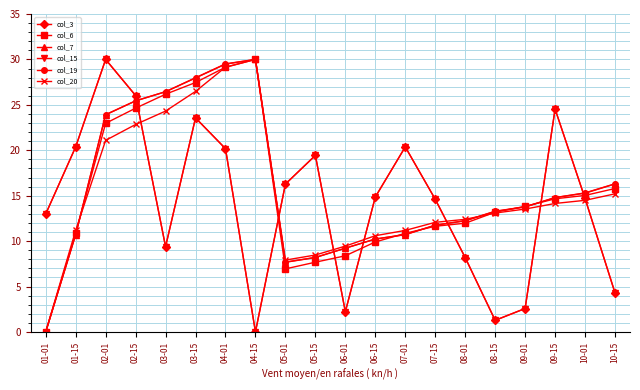

Which series has the largest range (max minus min)?

col_3